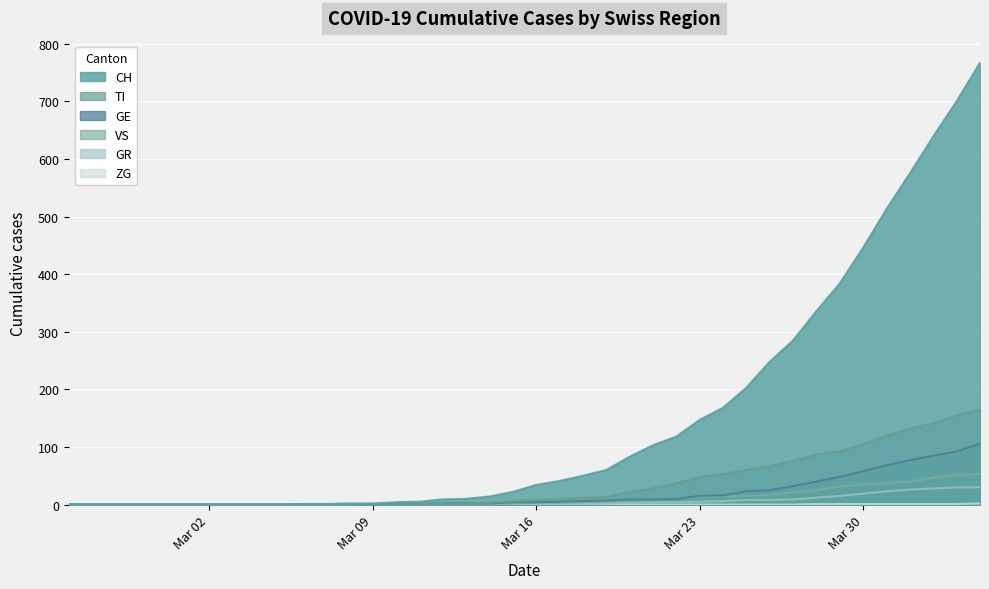

Is the value of GR at 30 greater than the value of TI at 22?

No